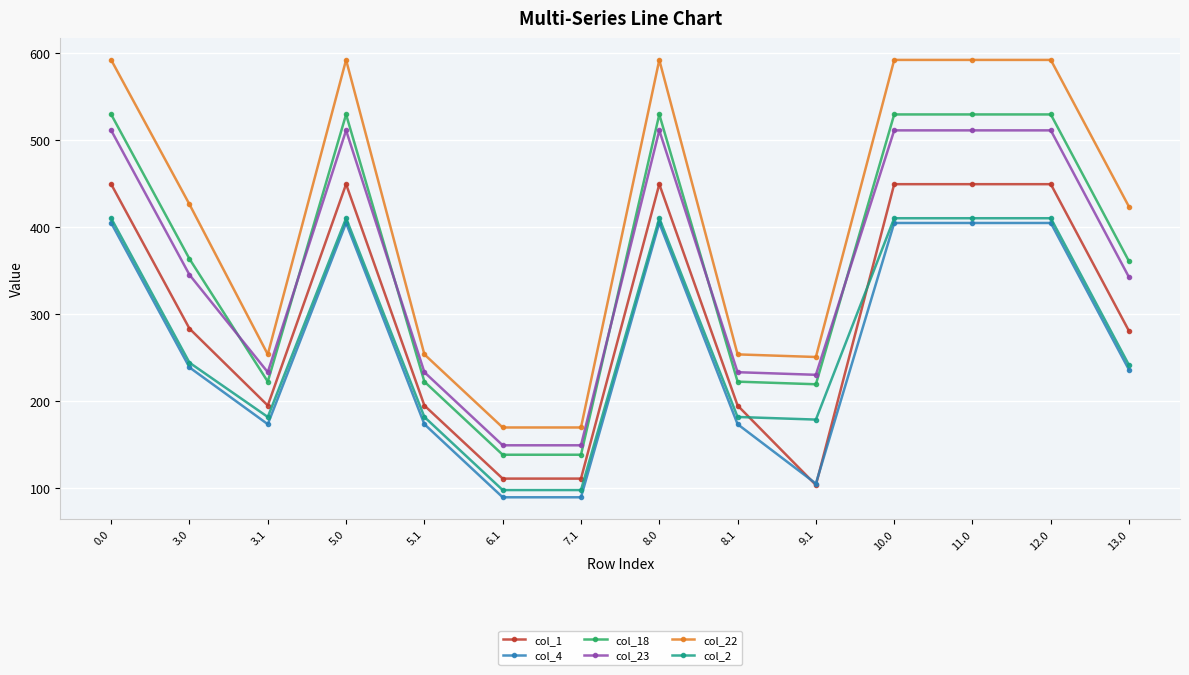

What is the greatest value displayed?

592.3